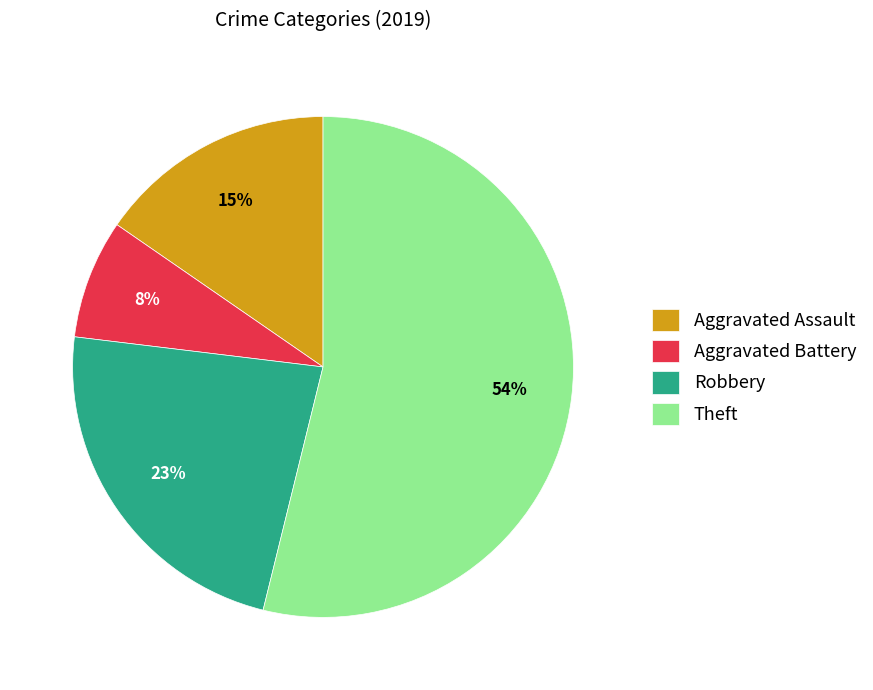

True or false: Aggravated Battery accounts for 8% of the total.

True